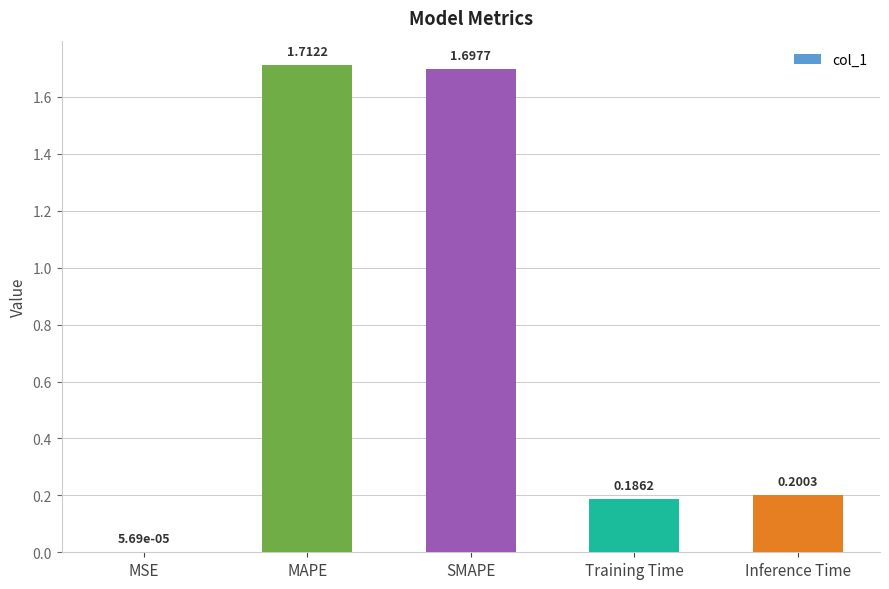

Where is the data nearest to the value 0?

MSE